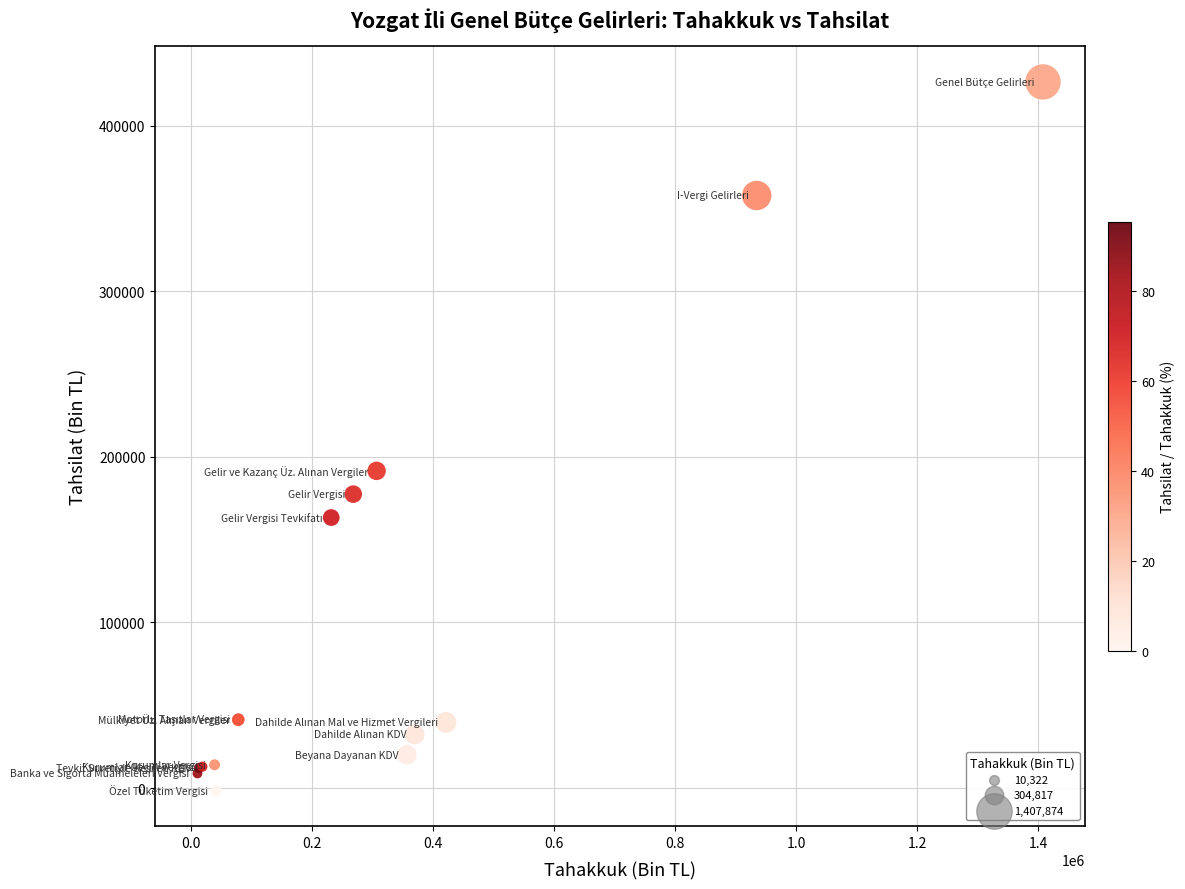

What Y value in the scatter plot is closest to 212422?

191515